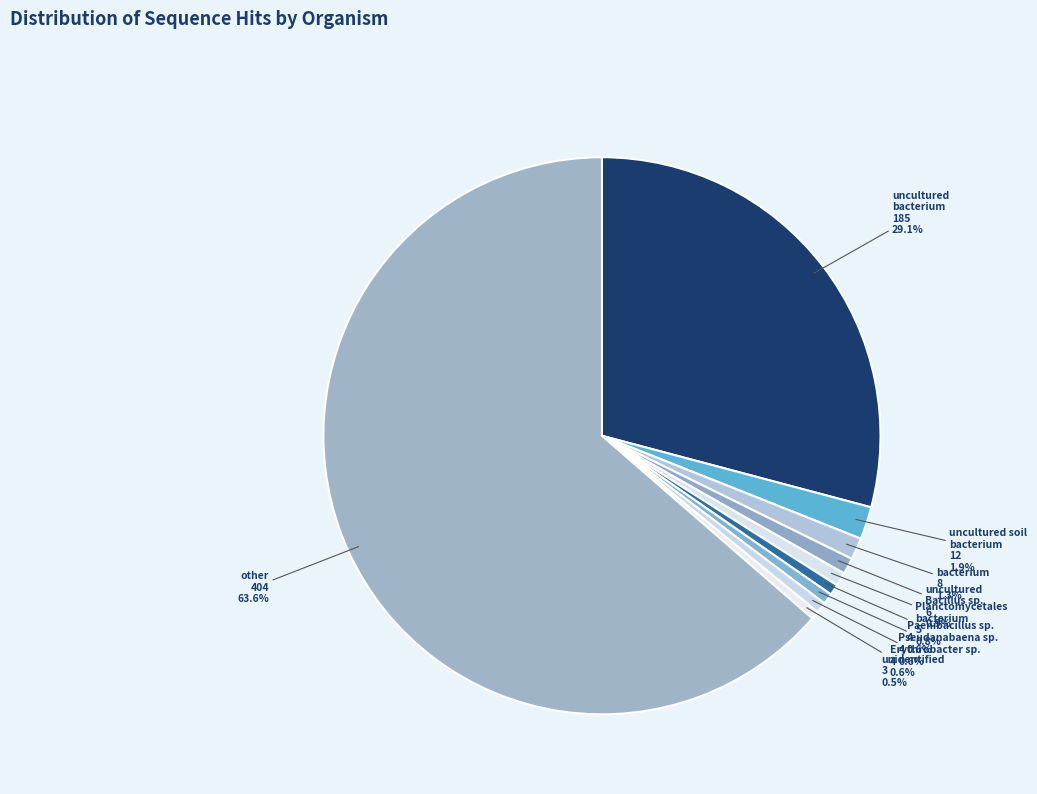

How many slices are in this pie chart?

10